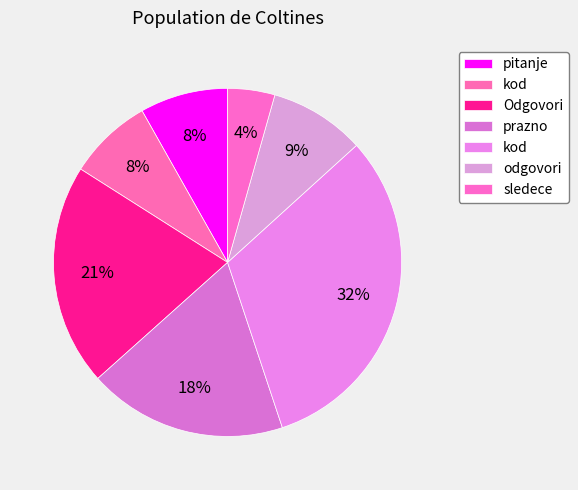

To the nearest percent, what is the average slice percentage?

14%